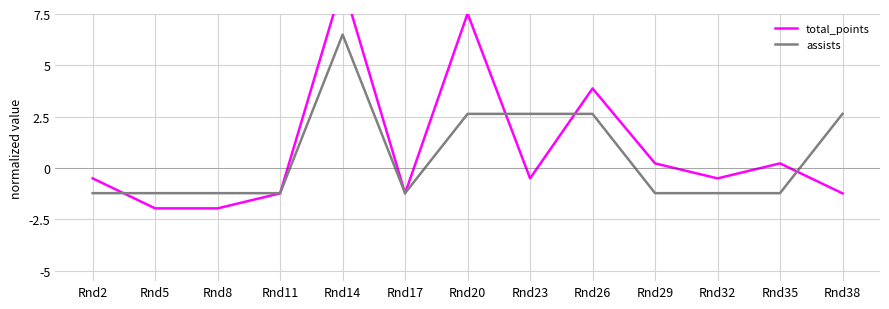

What is the sum of the total_points values at Rnd26 and Rnd20?

11.4